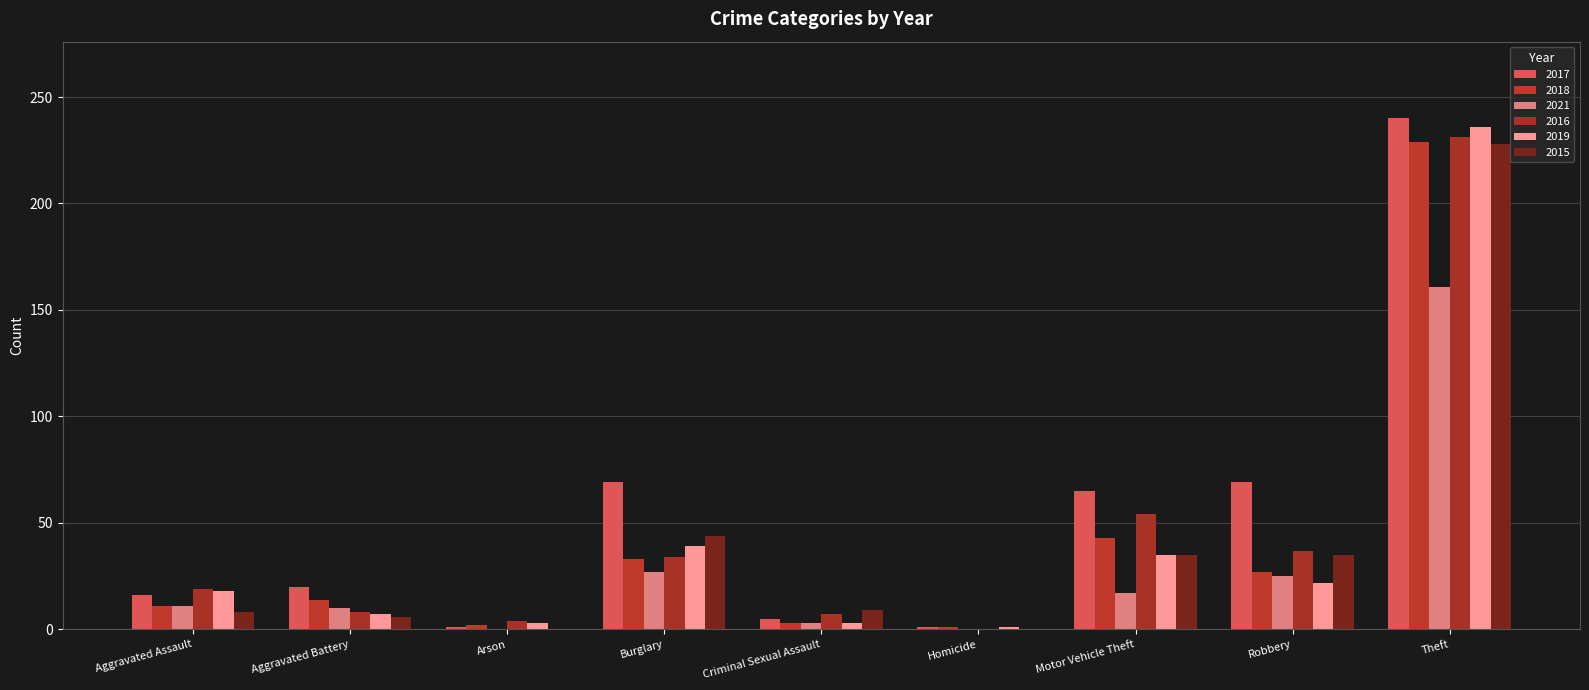

Reading right to left, extract all data points from this chart.

2017: Theft=240	Robbery=69	Motor Vehicle Theft=65	Homicide=1	Criminal Sexual Assault=5	Burglary=69	Arson=1	Aggravated Battery=20	Aggravated Assault=16
2018: Theft=229	Robbery=27	Motor Vehicle Theft=43	Homicide=1	Criminal Sexual Assault=3	Burglary=33	Arson=2	Aggravated Battery=14	Aggravated Assault=11
2021: Theft=161	Robbery=25	Motor Vehicle Theft=17	Homicide=0	Criminal Sexual Assault=3	Burglary=27	Arson=0	Aggravated Battery=10	Aggravated Assault=11
2016: Theft=231	Robbery=37	Motor Vehicle Theft=54	Homicide=0	Criminal Sexual Assault=7	Burglary=34	Arson=4	Aggravated Battery=8	Aggravated Assault=19
2019: Theft=236	Robbery=22	Motor Vehicle Theft=35	Homicide=1	Criminal Sexual Assault=3	Burglary=39	Arson=3	Aggravated Battery=7	Aggravated Assault=18
2015: Theft=228	Robbery=35	Motor Vehicle Theft=35	Homicide=0	Criminal Sexual Assault=9	Burglary=44	Arson=0	Aggravated Battery=6	Aggravated Assault=8